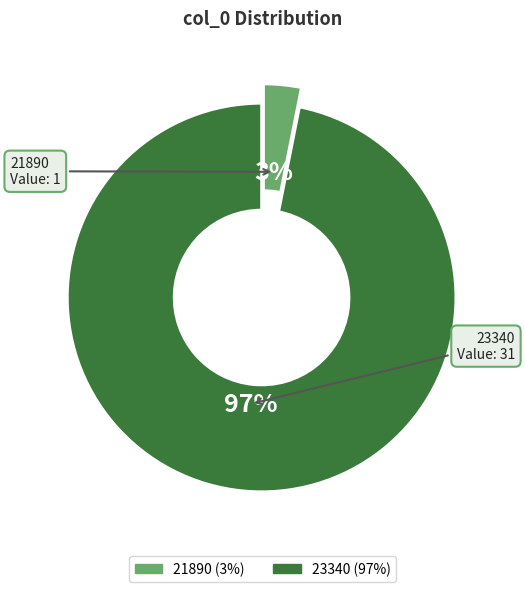

Which slice is the largest?

23340